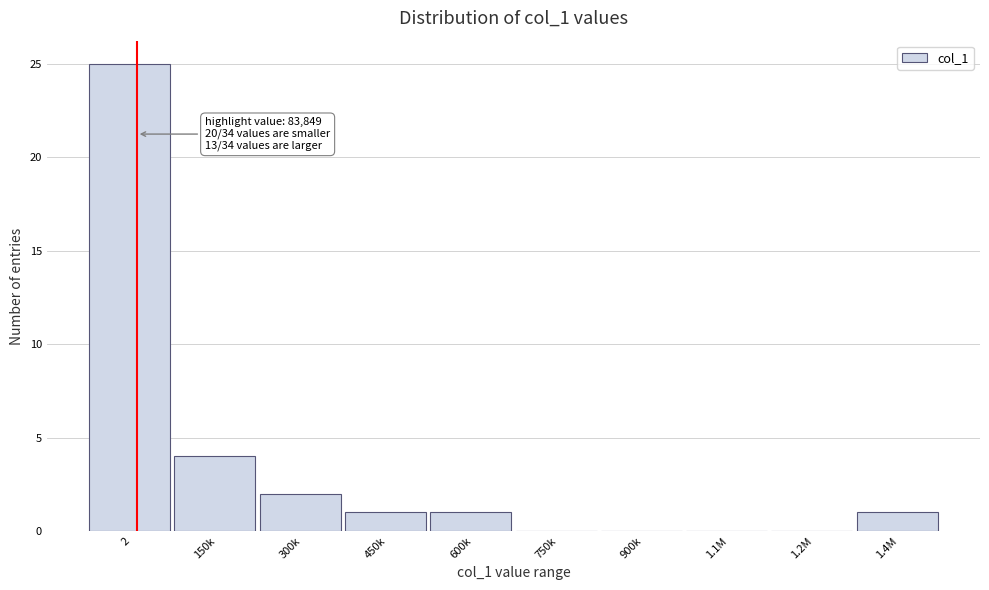

Reading left to right, list all the values displayed in this chart.

2=25	150k=4	300k=2	450k=1	600k=1	750k=0	900k=0	1.1M=0	1.2M=0	1.4M=1